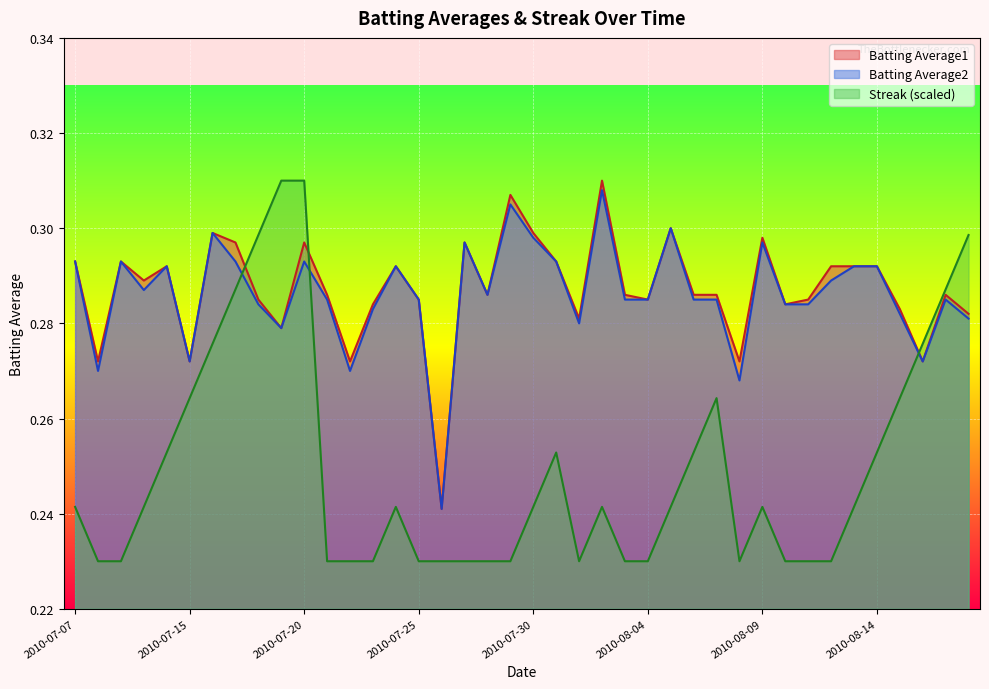

How many categories are shown in the chart?

40